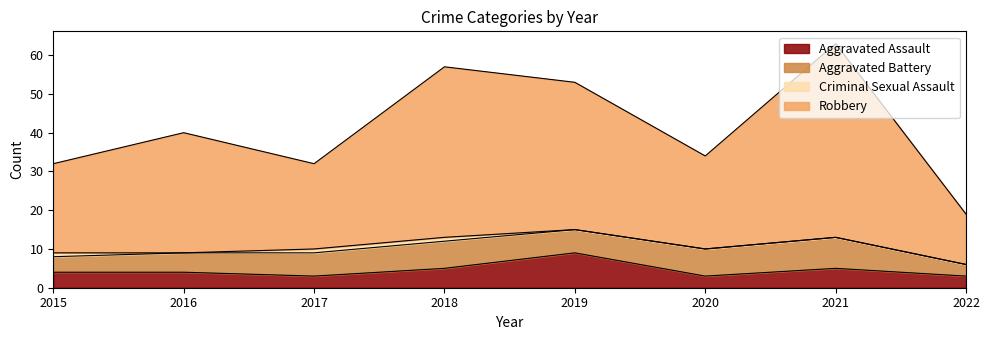

Does the chart have visible grid lines?

No